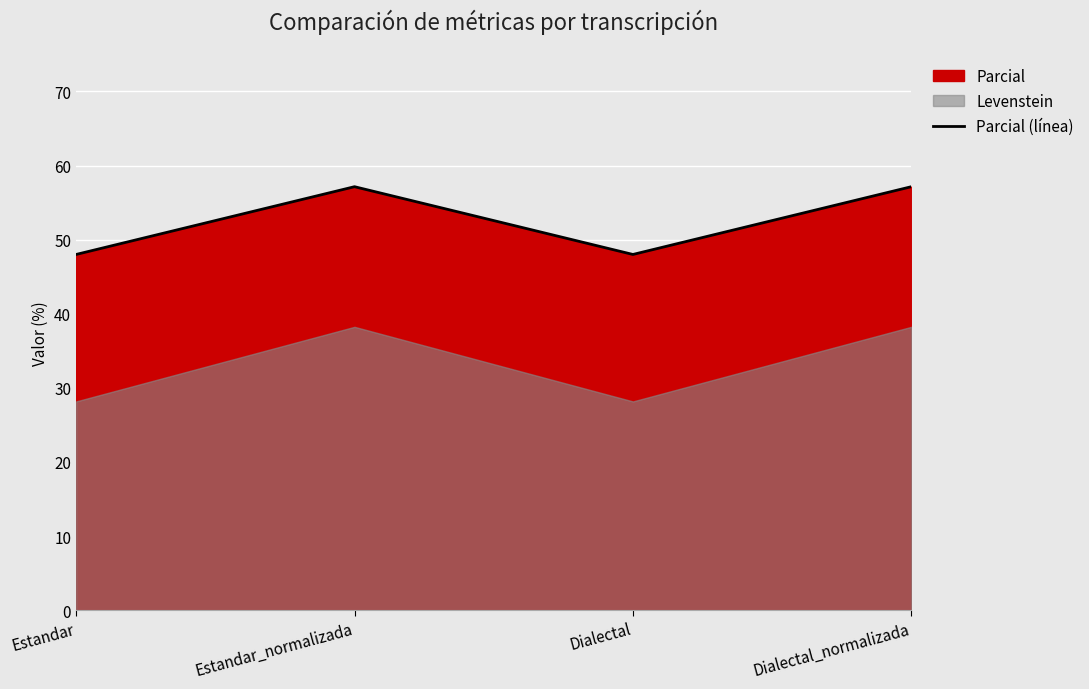

What is the value of the 2nd point from the left?

57.1